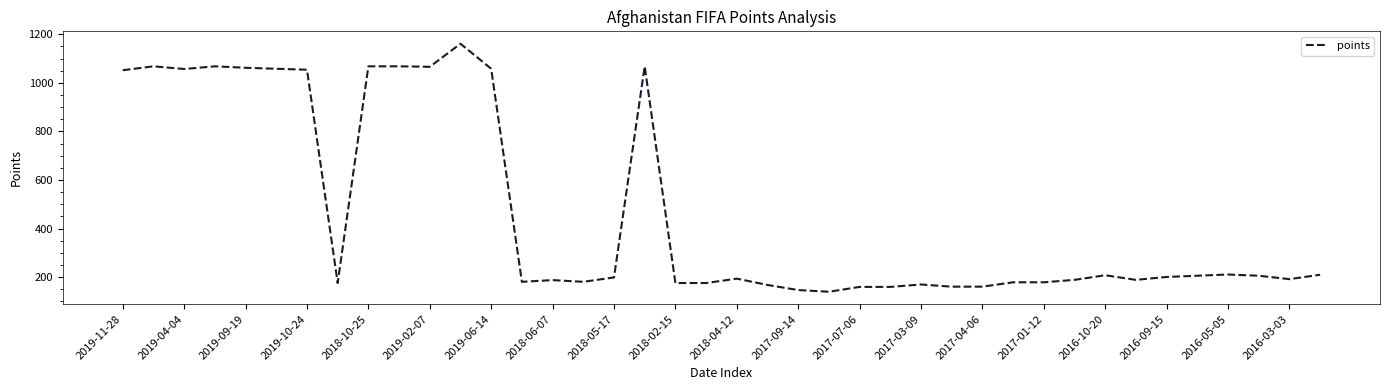

What is the difference between the maximum and minimum values?

1021